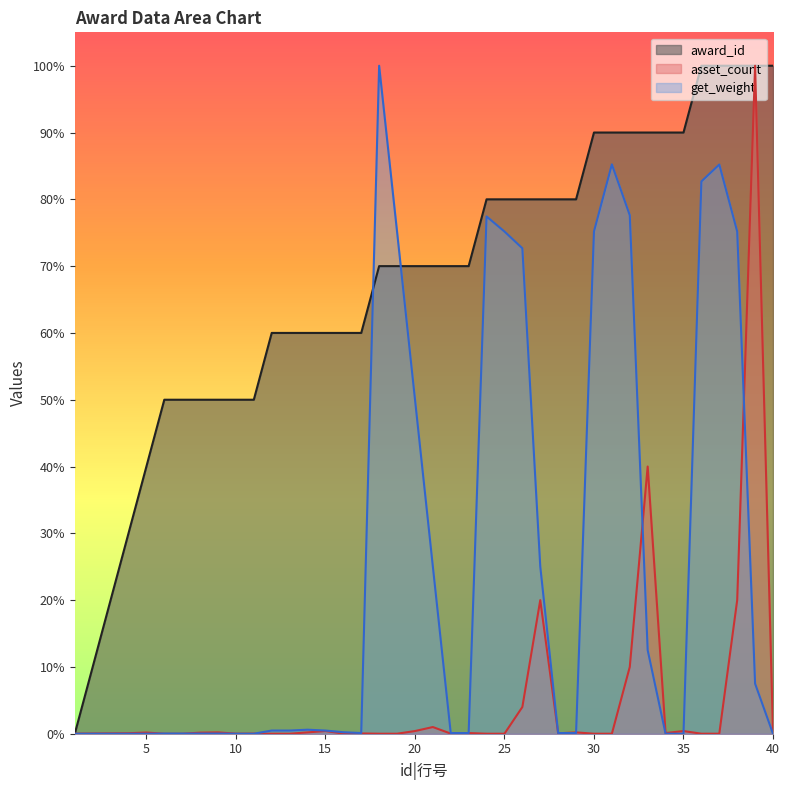

Is it true that get_weight equals 0.0 at 23?

True